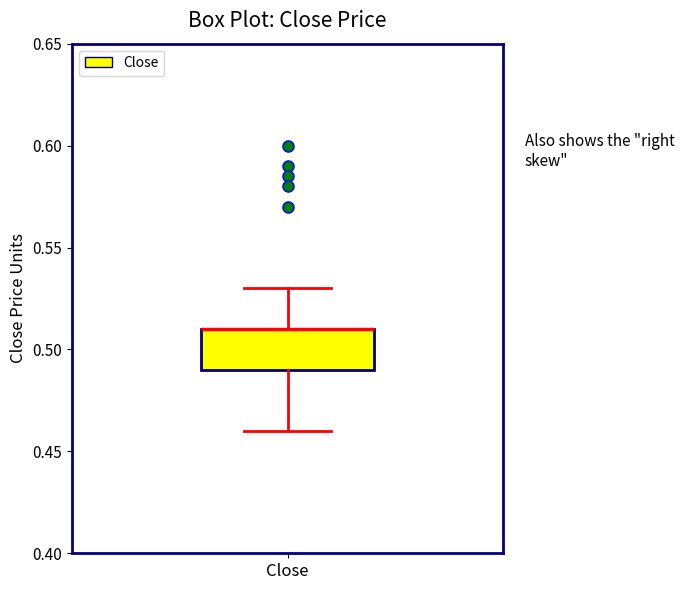

Where is the lower edge of the box for Close on the y-axis? The values are not printed on the chart, so give them approximately, as read against the axis.

0.49